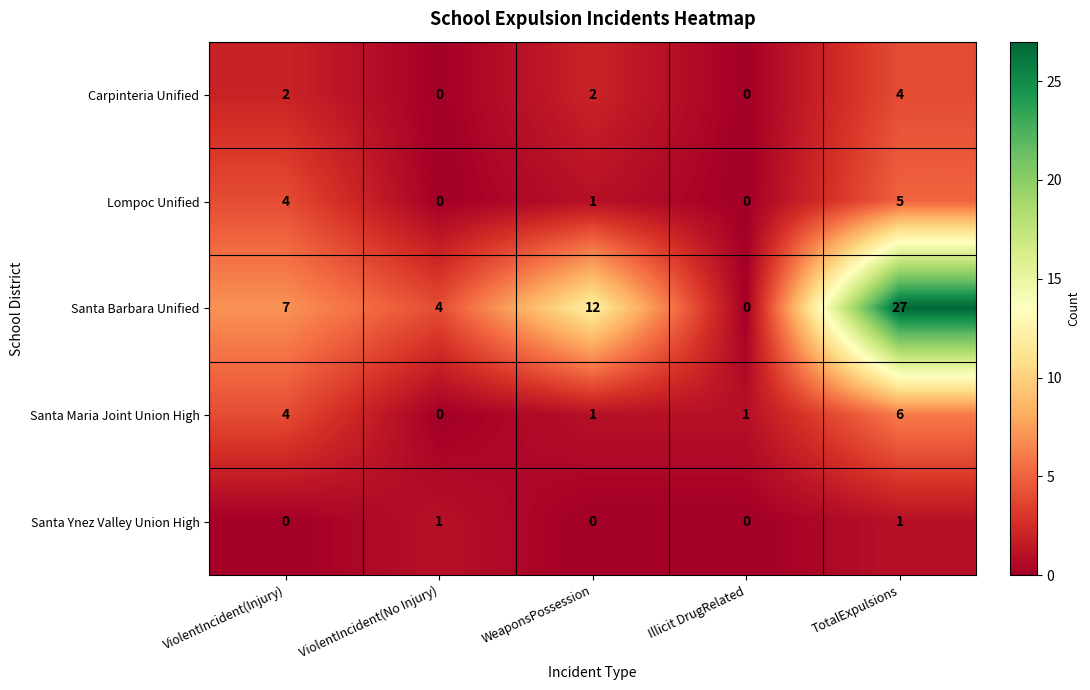

Between ViolentIncident(No Injury) and Illicit DrugRelated, which series saw the biggest shift?

Santa Barbara Unified